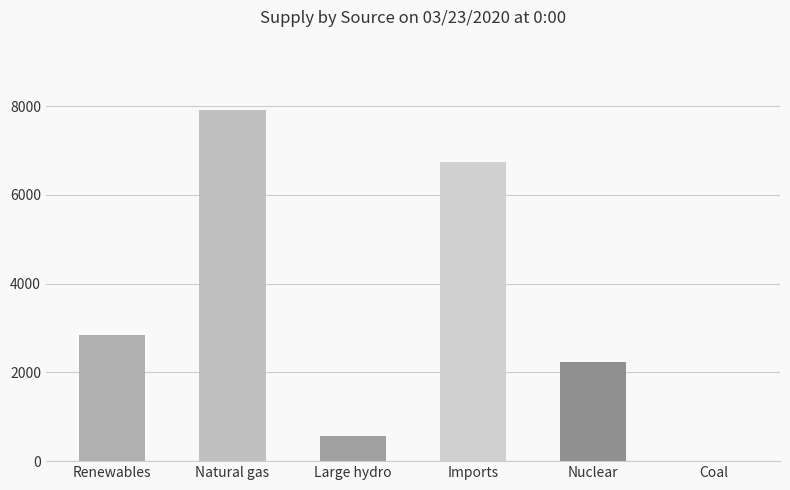

What is the change in value from Renewables to Large hydro?

-2281